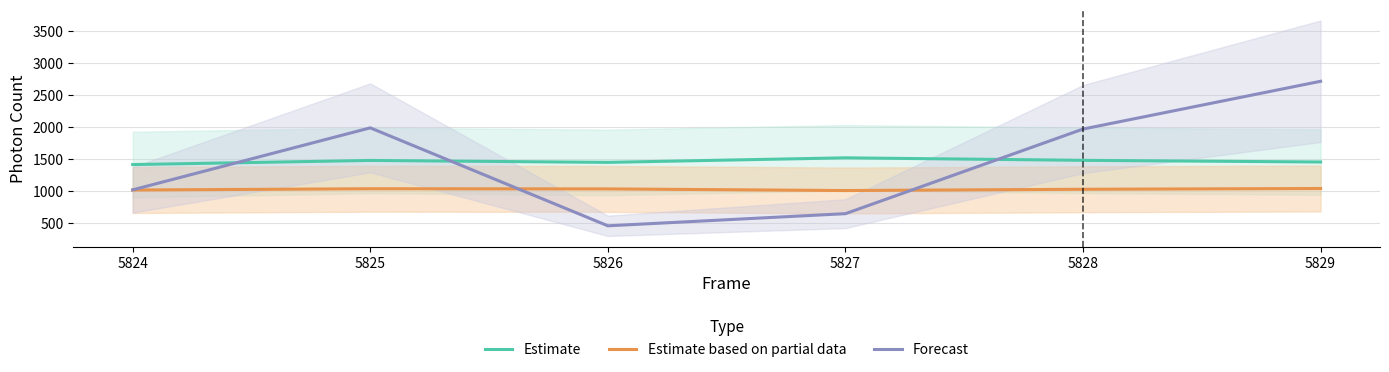

Is it true that Estimate based on partial data equals 1006.9 at 5827?

True